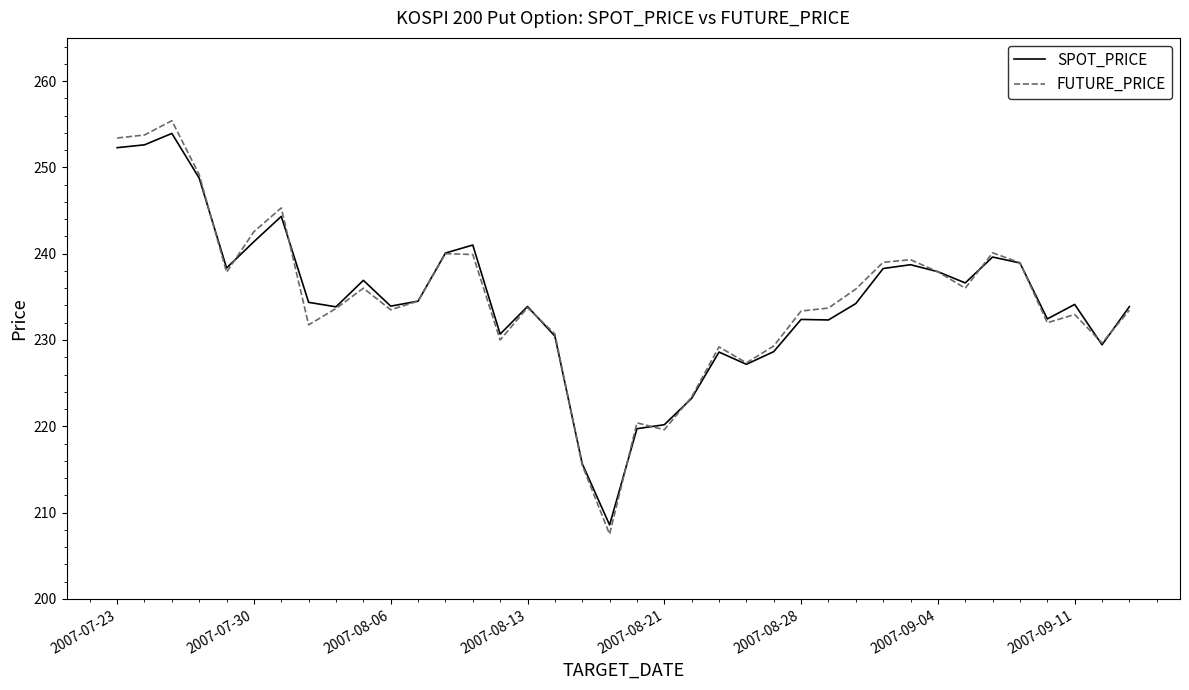

How many lines are shown in the chart?

2